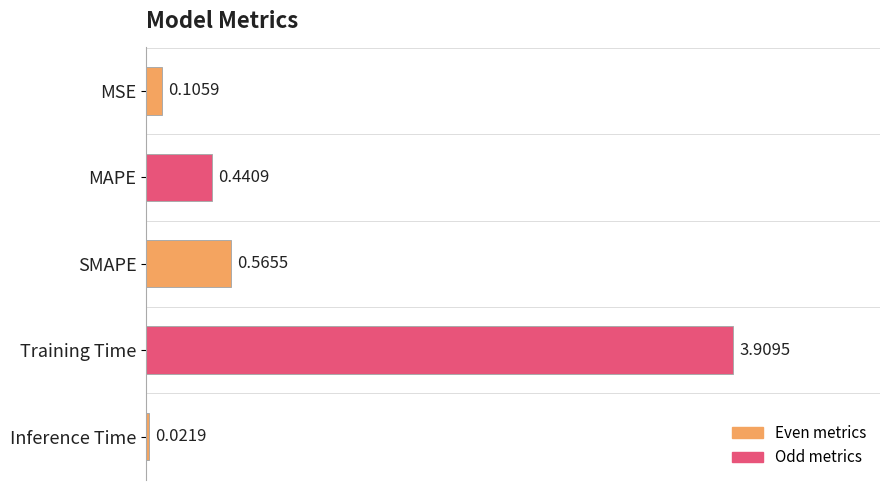

What is the greatest value displayed?

3.9